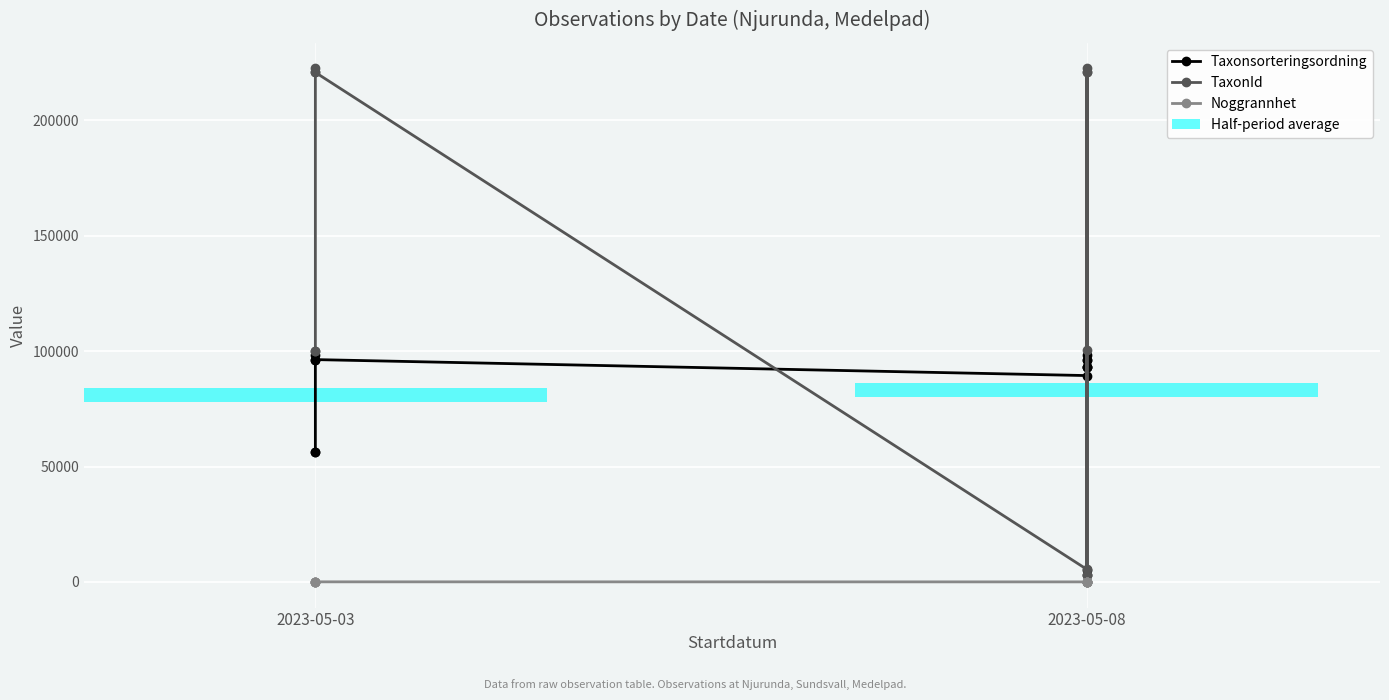

Does the chart contain any negative values?

No